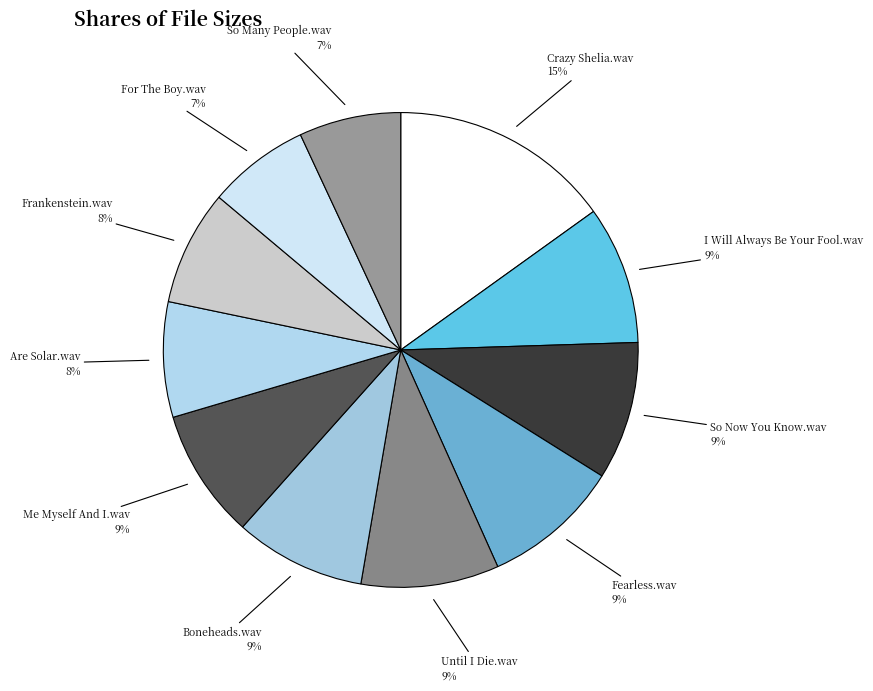

How many segments does this pie chart have?

11